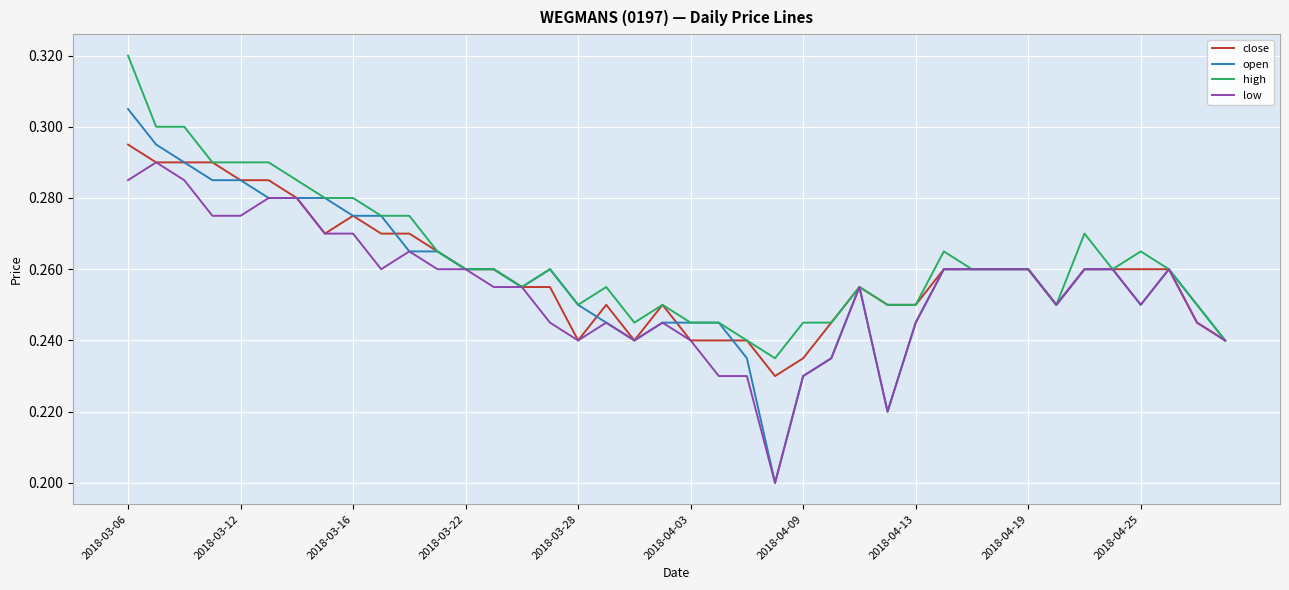

Which series has the largest range (max minus min)?

open